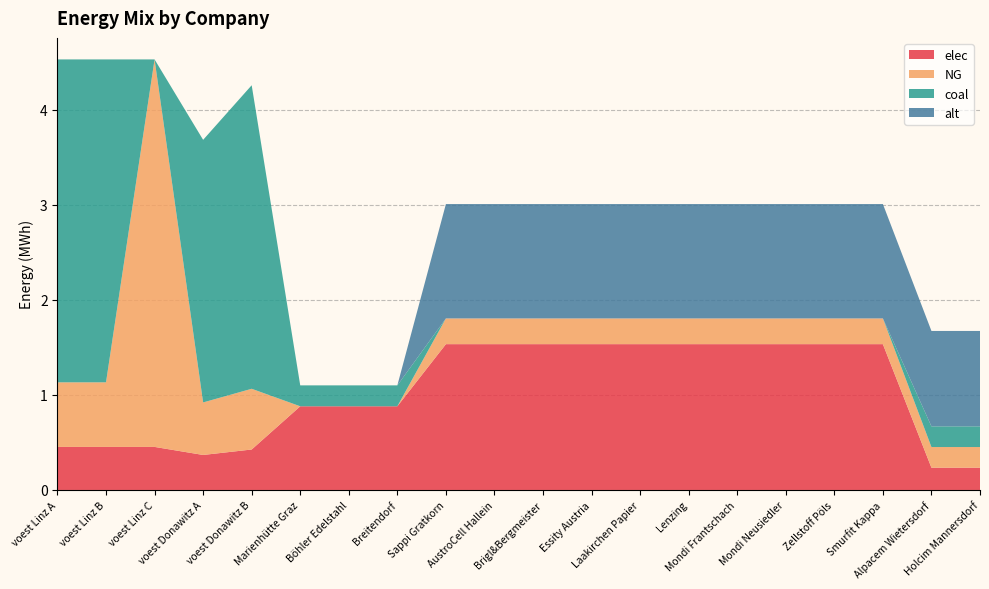

Reading left to right, what are all the values shown in this chart?

elec: voest Linz A=0.5	voest Linz B=0.5	voest Linz C=0.5	voest Donawitz A=0.4	voest Donawitz B=0.4	Marienhütte Graz=0.9	Böhler Edelstahl=0.9	Breitendorf=0.9	Sappi Gratkorn=1.5	AustroCell Hallein=1.5	Brigl&Bergmeister=1.5	Essity Austria=1.5	Laakirchen Papier=1.5	Lenzing=1.5	Mondi Frantschach=1.5	Mondi Neusiedler=1.5	Zellstoff Pöls=1.5	Smurfit Kappa=1.5	Alpacem Wietersdorf=0.2	Holcim Mannersdorf=0.2
NG: voest Linz A=0.7	voest Linz B=0.7	voest Linz C=4.1	voest Donawitz A=0.6	voest Donawitz B=0.6	Marienhütte Graz=0.0	Böhler Edelstahl=0.0	Breitendorf=0.0	Sappi Gratkorn=0.3	AustroCell Hallein=0.3	Brigl&Bergmeister=0.3	Essity Austria=0.3	Laakirchen Papier=0.3	Lenzing=0.3	Mondi Frantschach=0.3	Mondi Neusiedler=0.3	Zellstoff Pöls=0.3	Smurfit Kappa=0.3	Alpacem Wietersdorf=0.2	Holcim Mannersdorf=0.2
coal: voest Linz A=3.4	voest Linz B=3.4	voest Linz C=0.0	voest Donawitz A=2.8	voest Donawitz B=3.2	Marienhütte Graz=0.2	Böhler Edelstahl=0.2	Breitendorf=0.2	Sappi Gratkorn=0.0	AustroCell Hallein=0.0	Brigl&Bergmeister=0.0	Essity Austria=0.0	Laakirchen Papier=0.0	Lenzing=0.0	Mondi Frantschach=0.0	Mondi Neusiedler=0.0	Zellstoff Pöls=0.0	Smurfit Kappa=0.0	Alpacem Wietersdorf=0.2	Holcim Mannersdorf=0.2
alt: voest Linz A=0.0	voest Linz B=0.0	voest Linz C=0.0	voest Donawitz A=0.0	voest Donawitz B=0.0	Marienhütte Graz=0.0	Böhler Edelstahl=0.0	Breitendorf=0.0	Sappi Gratkorn=1.2	AustroCell Hallein=1.2	Brigl&Bergmeister=1.2	Essity Austria=1.2	Laakirchen Papier=1.2	Lenzing=1.2	Mondi Frantschach=1.2	Mondi Neusiedler=1.2	Zellstoff Pöls=1.2	Smurfit Kappa=1.2	Alpacem Wietersdorf=1.0	Holcim Mannersdorf=1.0